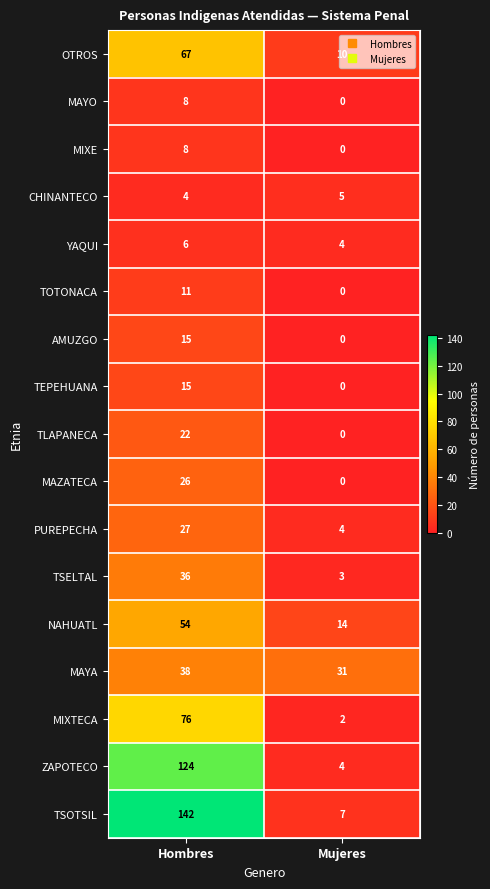

The value of ZAPOTECO at Hombres is 27. True or false?

False